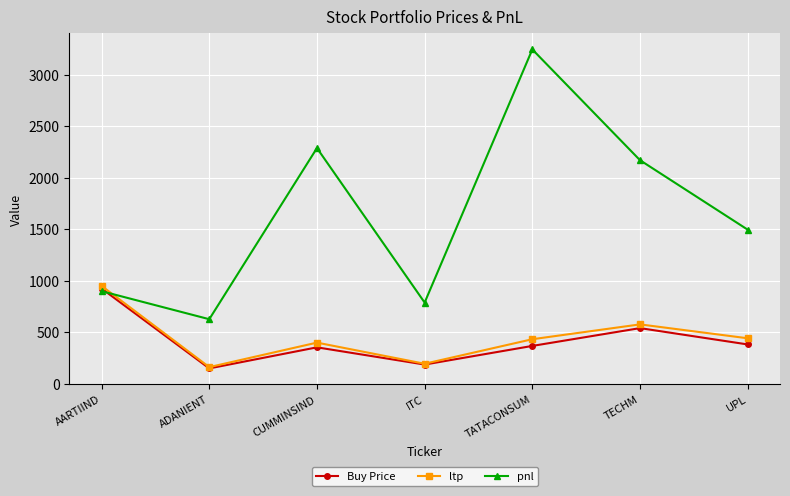

The pnl series shows 1946.6 at UPL. True or false?

False